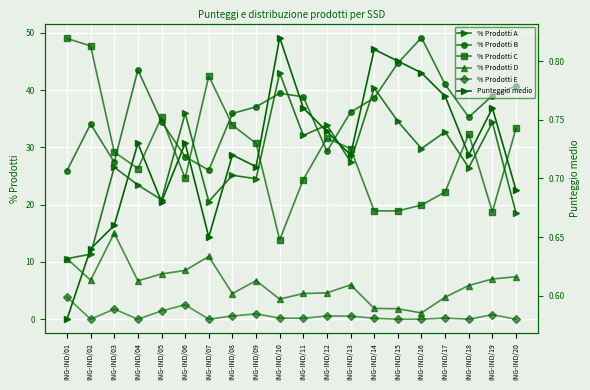

Is the value of % Prodotti D at ING-IND/01 greater than the value of % Prodotti C at ING-IND/17?

No